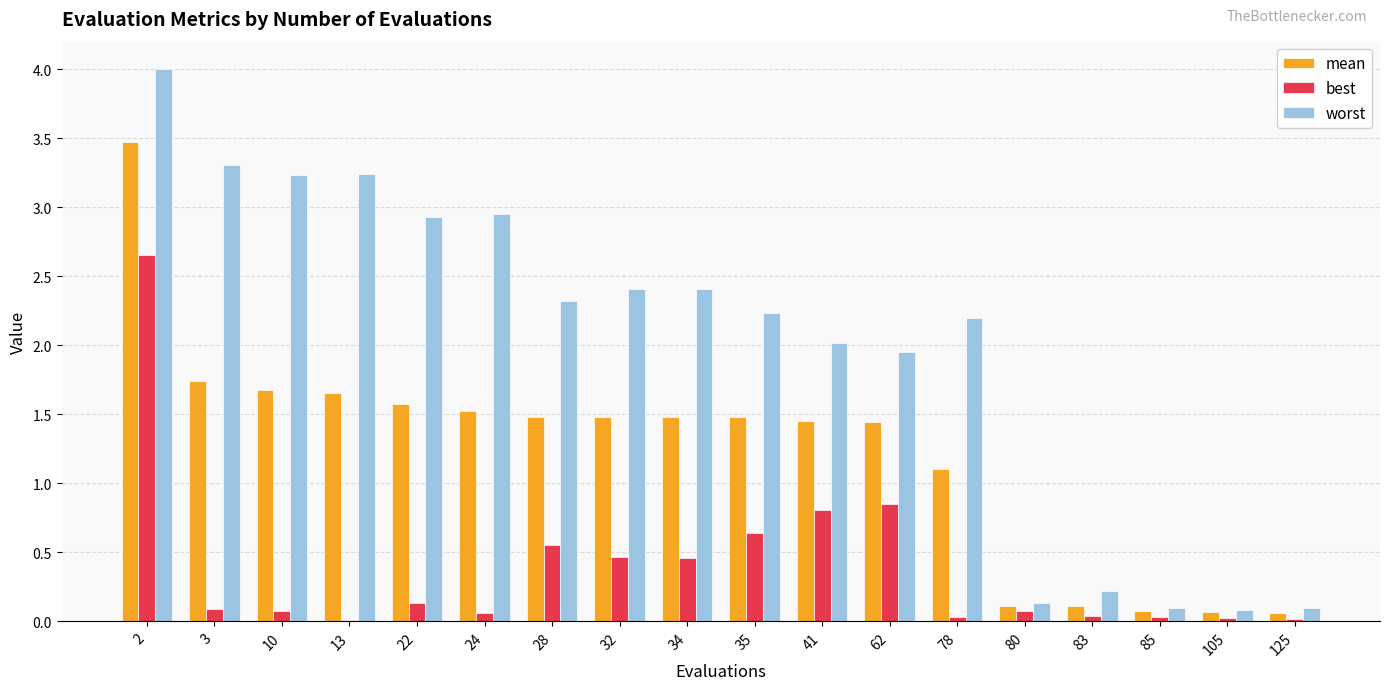

What is the maximum value shown in the chart?

4.0